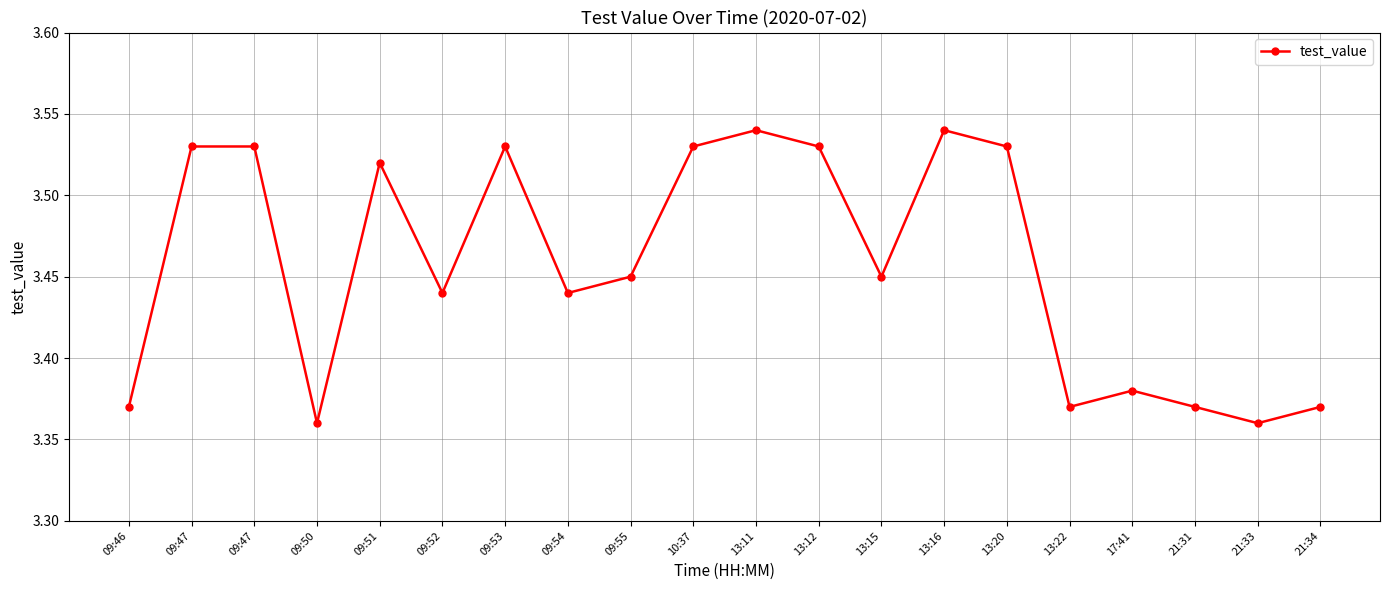

How many lines are shown in the chart?

1